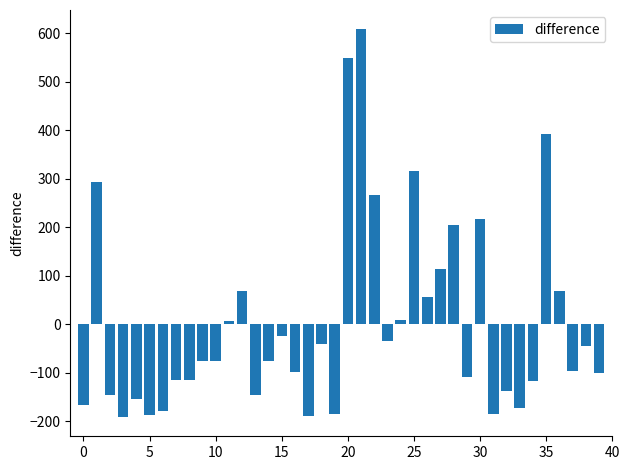

What is the value of the 29th bar from the left?

204.5